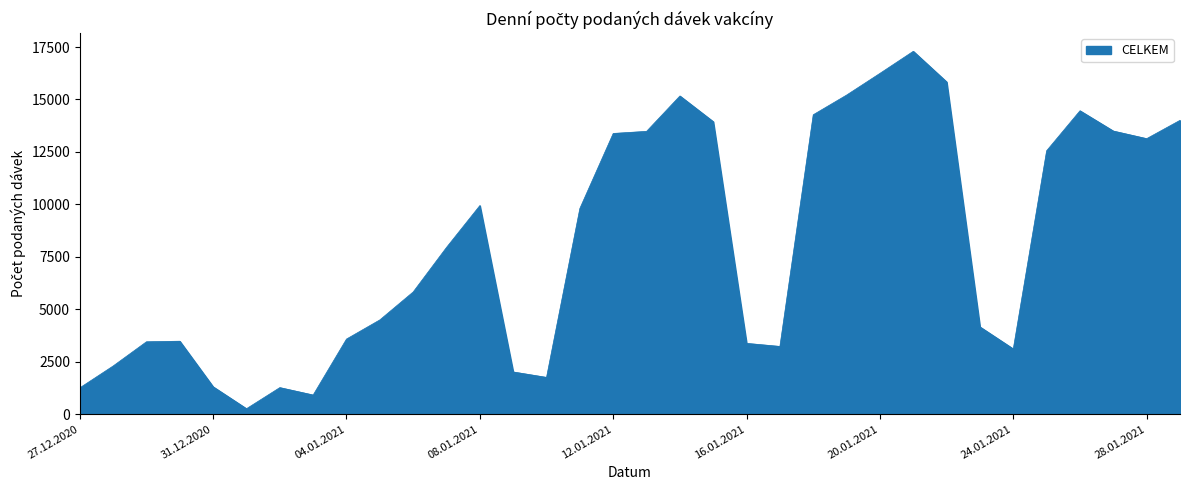

What is the greatest value displayed?

17297